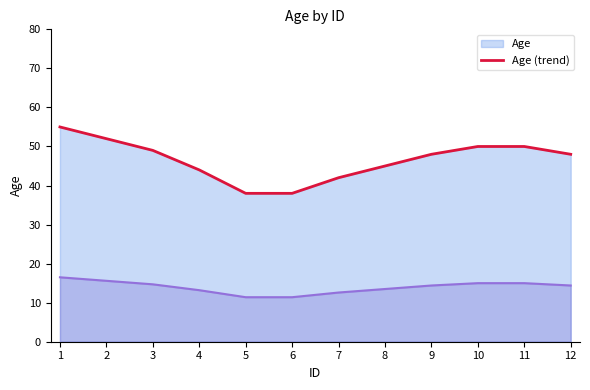

How many lines are shown in the chart?

1